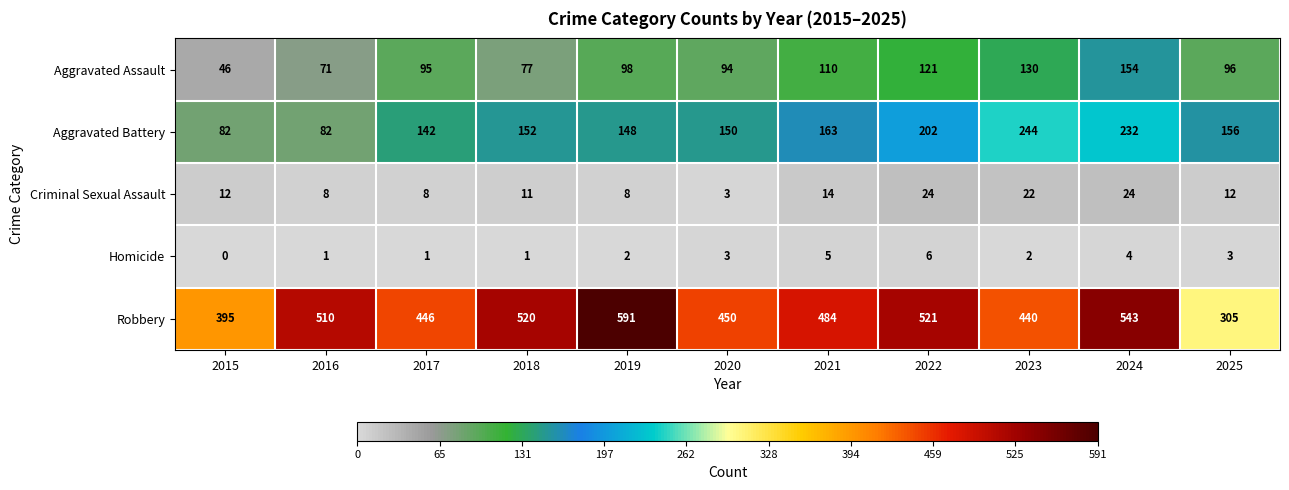

What is the difference between the second highest and second lowest values in the Criminal Sexual Assault series?

16